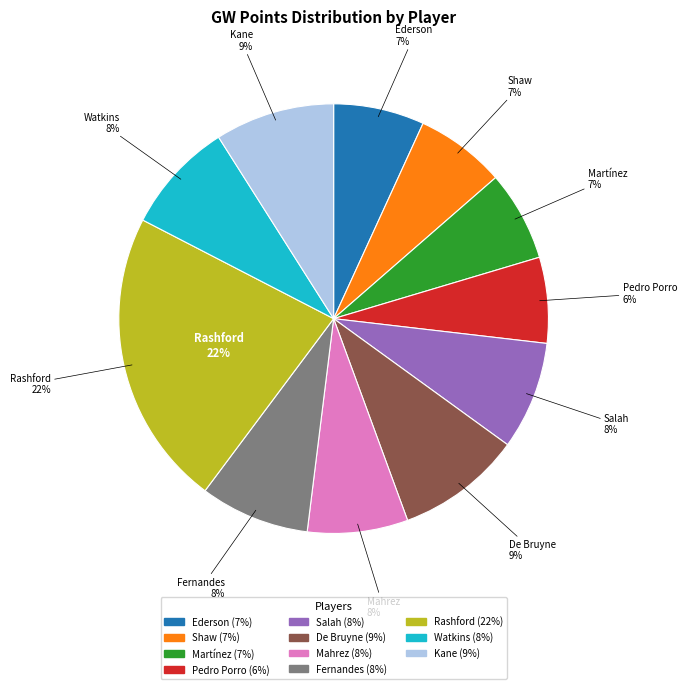

What percentage do Pedro Porro and De Bruyne together represent?

15.9%